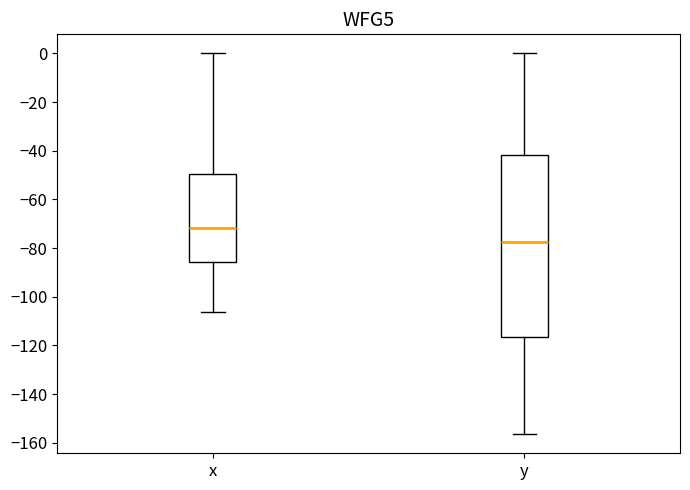

Reading left to right, transcribe this box plot: for each box, give where its median line is, the range the box spans, and where its two whiskers end, as read against the y-axis. The values are not printed on the chart, so give them approximately, as read against the axis.

x: median -72, box -86 to -50, whiskers -106 to 0
y: median -78, box -116 to -42, whiskers -156 to 0